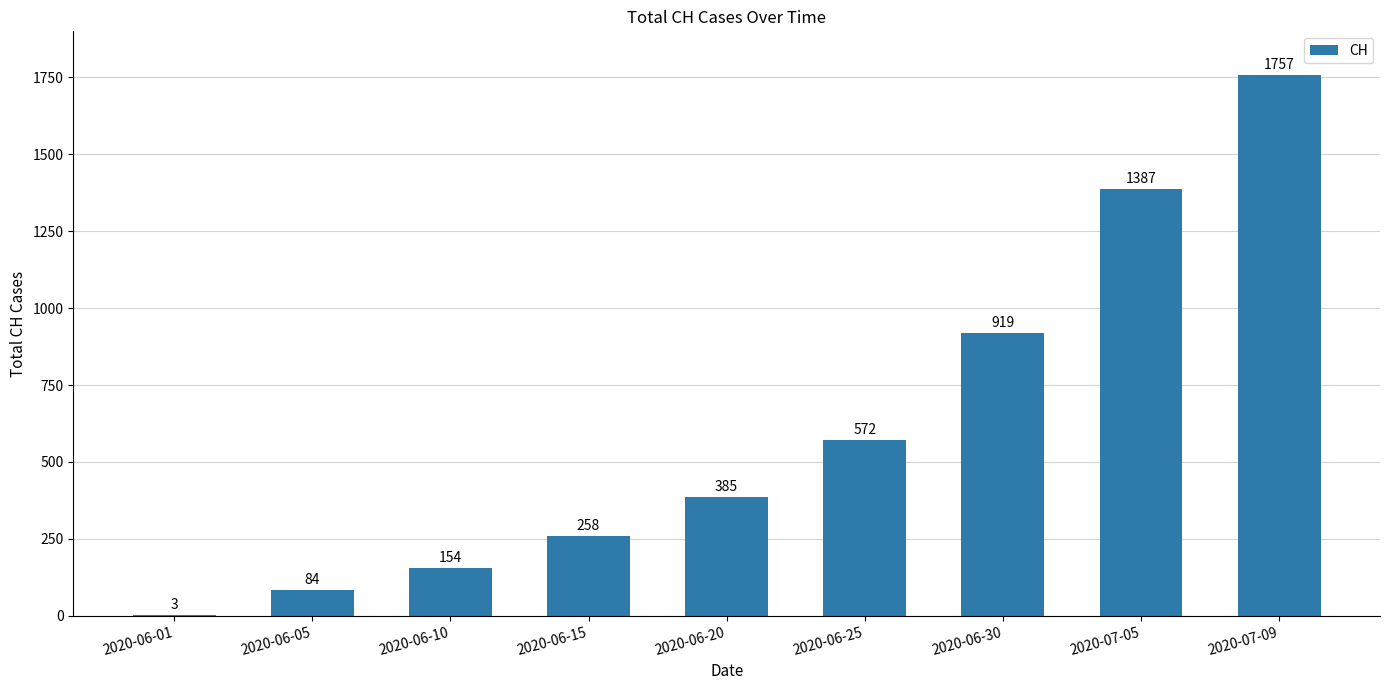

Count the number of categories in the chart.

9